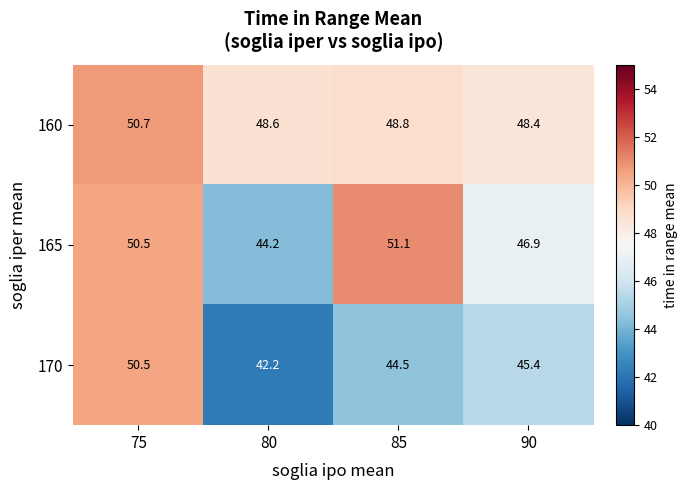

At how many categories does at least one series exceed 49?

2